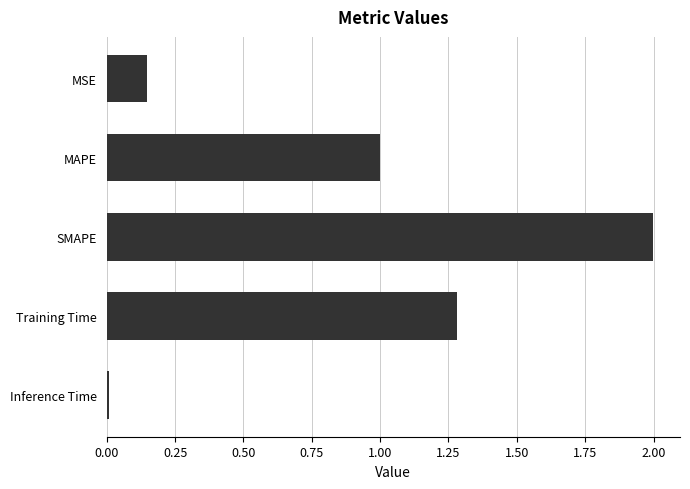

What is the sum of all values?

4.4